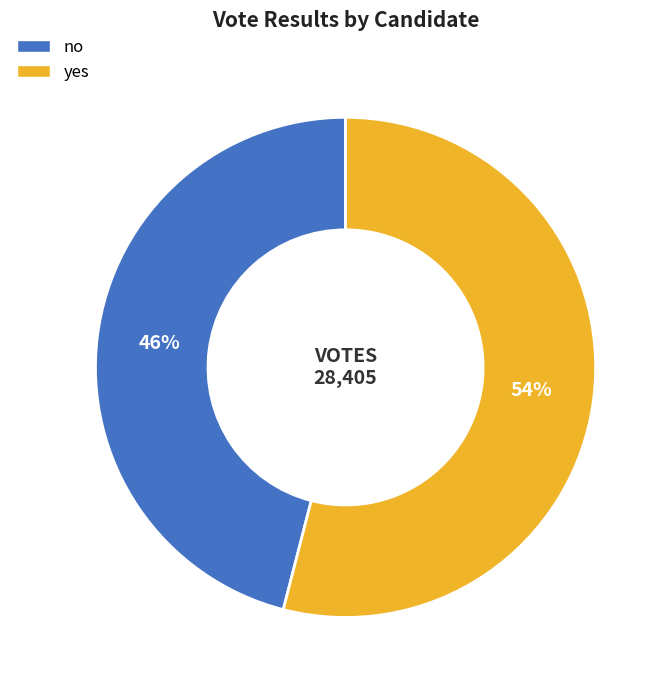

Is no the majority of the pie?

No